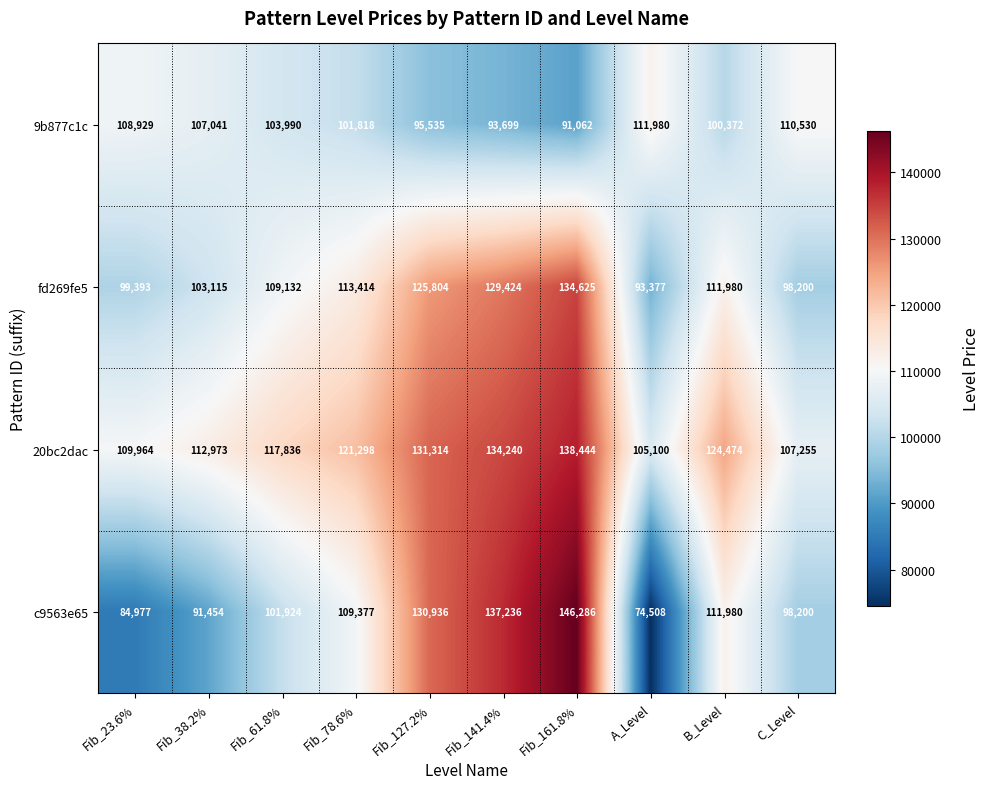

What is the average value of the c9563e65 series?

108688